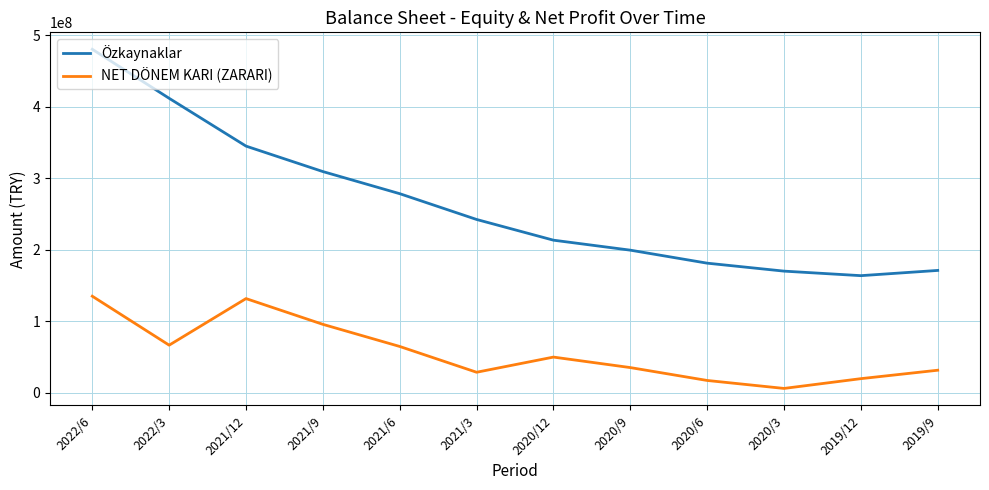

Which label corresponds to the smallest value in the chart?

2020/3